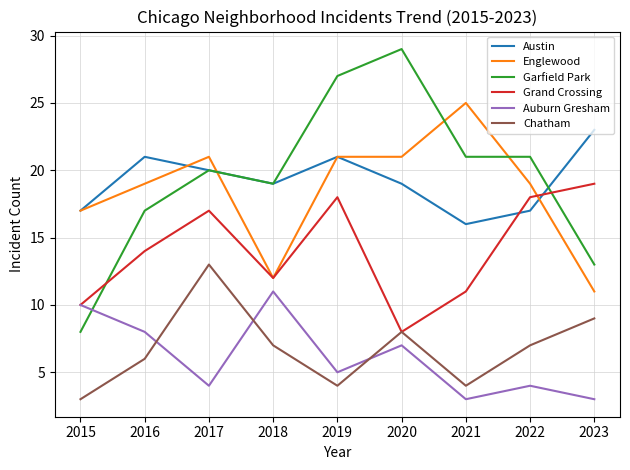

Is the value of Garfield Park at 2019 greater than the value of Chatham at 2015?

Yes